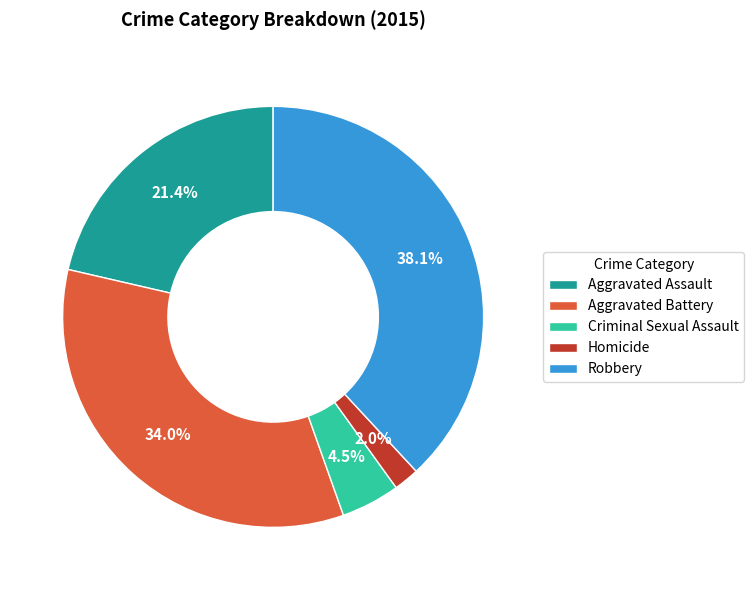

Is it true that Aggravated Battery is 24% of the pie?

False